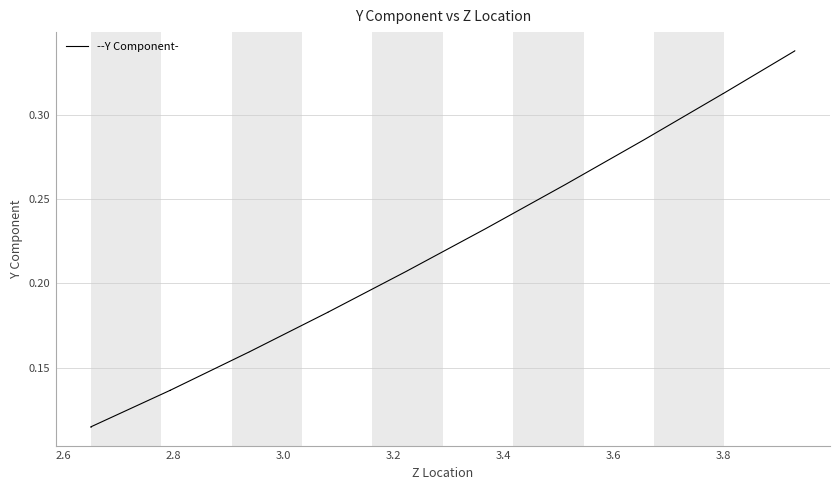

True or false: the data has more than 0 interior local peaks.

True